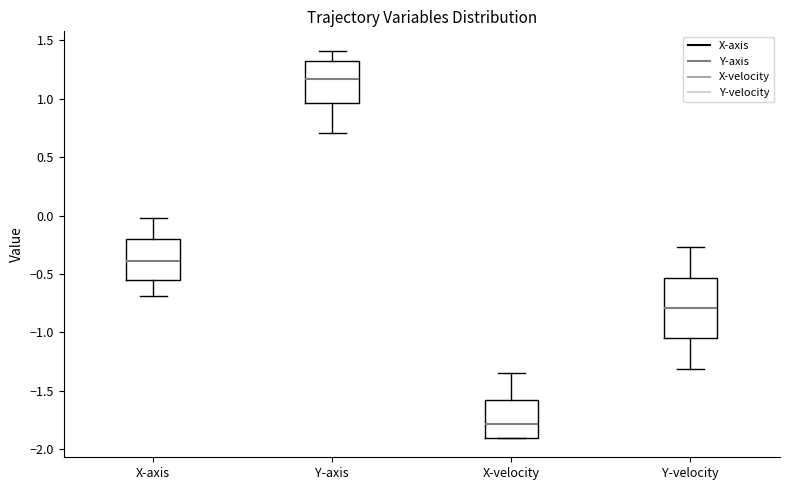

Reading left to right, transcribe this box plot: for each box, give where its median line is, the range the box spans, and where its two whiskers end, as read against the y-axis. The values are not printed on the chart, so give them approximately, as read against the axis.

X-axis: median -0.40, box -0.55 to -0.20, whiskers -0.70 to 0.00
Y-axis: median 1.15, box 0.95 to 1.30, whiskers 0.70 to 1.40
X-velocity: median -1.80, box -1.90 to -1.60, whiskers -1.90 to -1.35
Y-velocity: median -0.80, box -1.05 to -0.55, whiskers -1.30 to -0.25